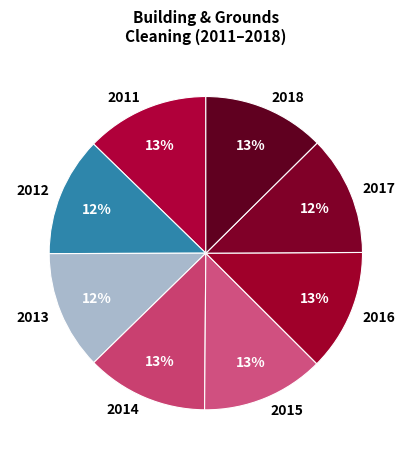

Do 2014 and 2017 together represent more than half of the pie?

No